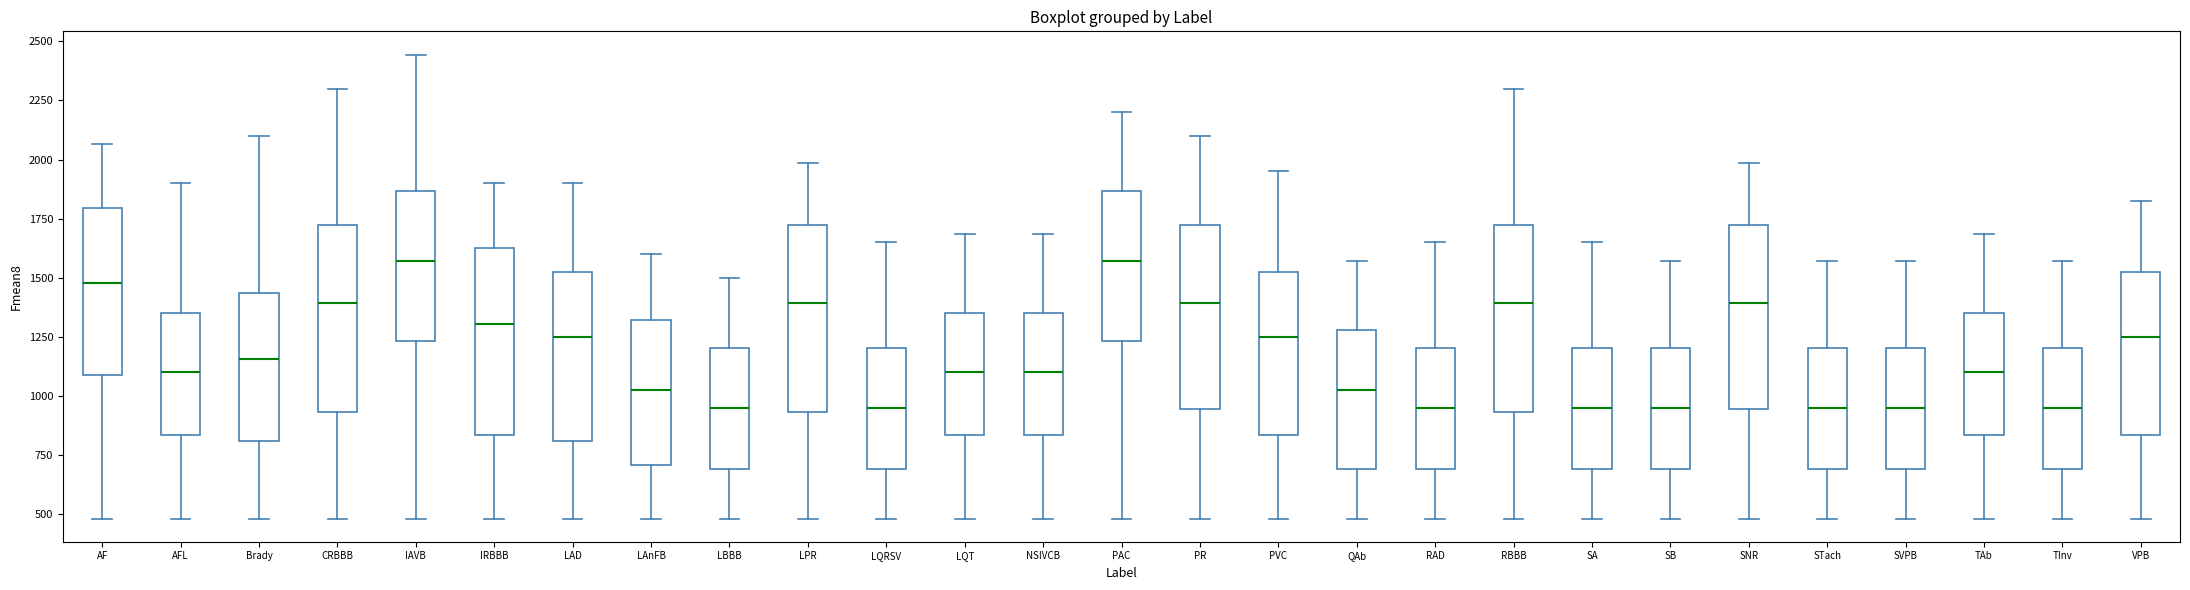

Reading left to right, read every box against the y-axis: the position of its median line, the range the box covers, and the ends of its whiskers. The values are not printed on the chart, so give them approximately, as read against the axis.

AF: median 1500, box 1100 to 1800, whiskers 500 to 2050
AFL: median 1100, box 850 to 1350, whiskers 500 to 1900
Brady: median 1150, box 800 to 1450, whiskers 500 to 2100
CRBBB: median 1400, box 950 to 1700, whiskers 500 to 2300
IAVB: median 1550, box 1250 to 1850, whiskers 500 to 2450
IRBBB: median 1300, box 850 to 1650, whiskers 500 to 1900
LAD: median 1250, box 800 to 1500, whiskers 500 to 1900
LAnFB: median 1050, box 700 to 1300, whiskers 500 to 1600
LBBB: median 950, box 700 to 1200, whiskers 500 to 1500
LPR: median 1400, box 950 to 1700, whiskers 500 to 2000
LQRSV: median 950, box 700 to 1200, whiskers 500 to 1650
LQT: median 1100, box 850 to 1350, whiskers 500 to 1700
NSIVCB: median 1100, box 850 to 1350, whiskers 500 to 1700
PAC: median 1550, box 1250 to 1850, whiskers 500 to 2200
PR: median 1400, box 950 to 1700, whiskers 500 to 2100
PVC: median 1250, box 850 to 1500, whiskers 500 to 1950
QAb: median 1050, box 700 to 1300, whiskers 500 to 1550
RAD: median 950, box 700 to 1200, whiskers 500 to 1650
RBBB: median 1400, box 950 to 1700, whiskers 500 to 2300
SA: median 950, box 700 to 1200, whiskers 500 to 1650
SB: median 950, box 700 to 1200, whiskers 500 to 1550
SNR: median 1400, box 950 to 1700, whiskers 500 to 2000
STach: median 950, box 700 to 1200, whiskers 500 to 1550
SVPB: median 950, box 700 to 1200, whiskers 500 to 1550
TAb: median 1100, box 850 to 1350, whiskers 500 to 1700
TInv: median 950, box 700 to 1200, whiskers 500 to 1550
VPB: median 1250, box 850 to 1500, whiskers 500 to 1800